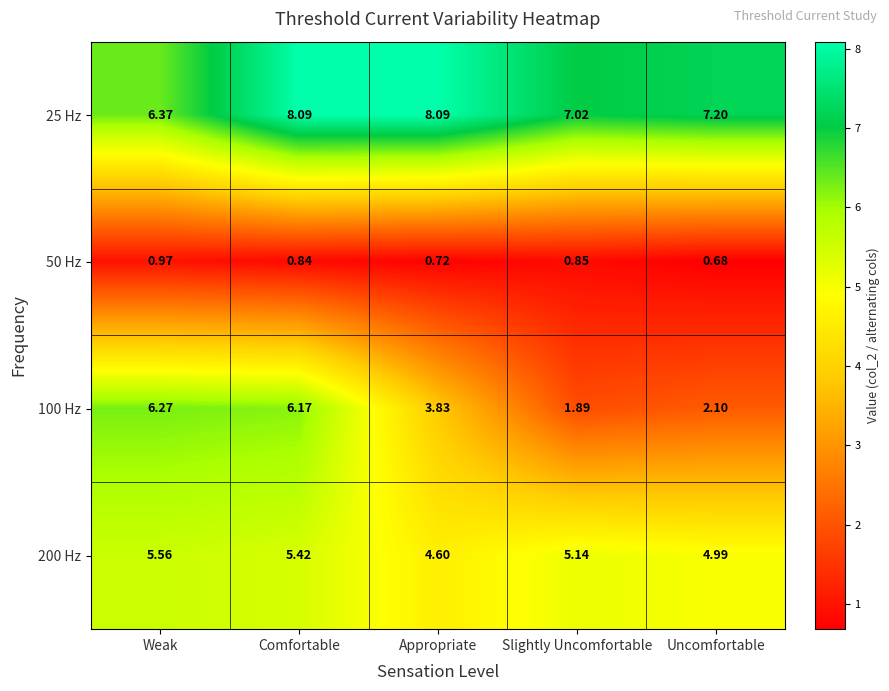

At which category is the sum across all series the highest?

Comfortable